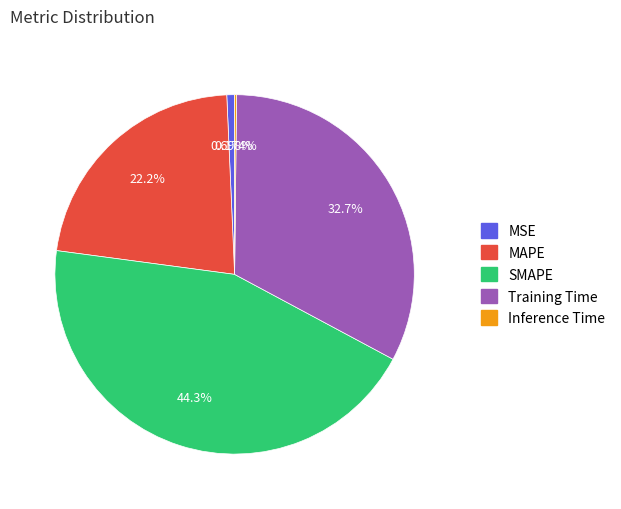

Which has a higher value, MAPE or MSE?

MAPE